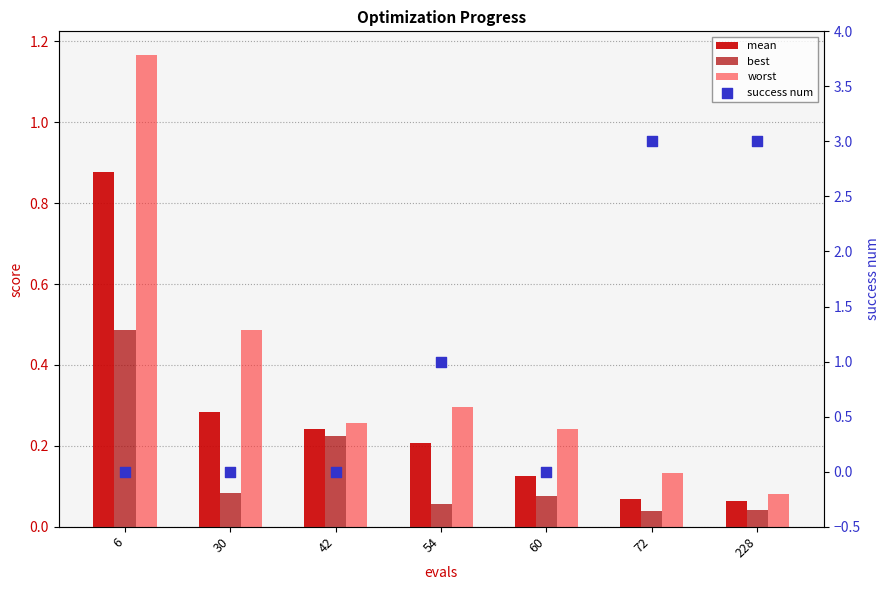

Which series has the widest spread of Y values?

success num